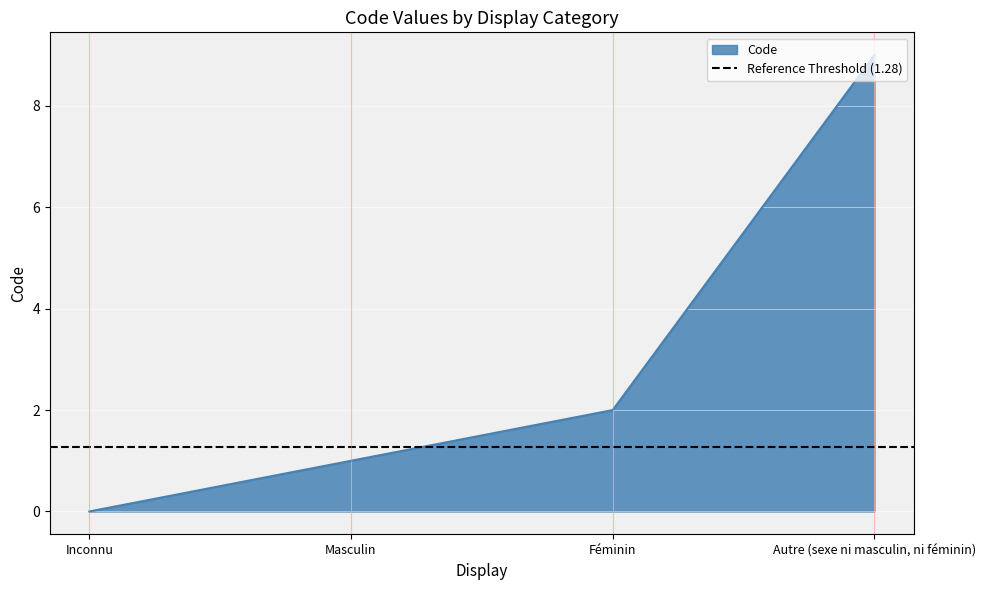

What is the sum of all values?

12